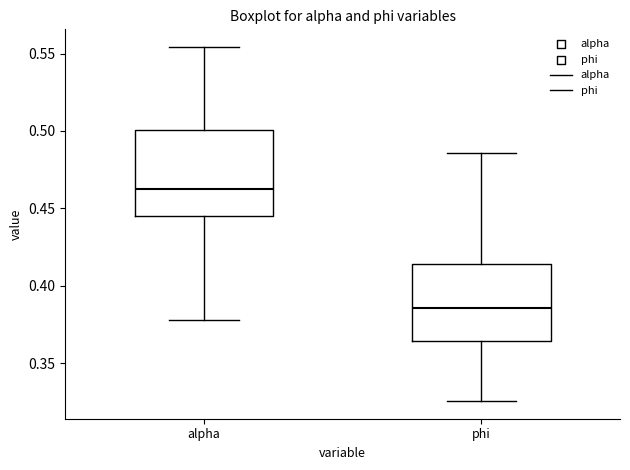

Reading left to right, read every box against the y-axis: the position of its median line, the range the box covers, and the ends of its whiskers. The values are not printed on the chart, so give them approximately, as read against the axis.

alpha: median 0.460, box 0.445 to 0.500, whiskers 0.380 to 0.555
phi: median 0.385, box 0.365 to 0.415, whiskers 0.325 to 0.485